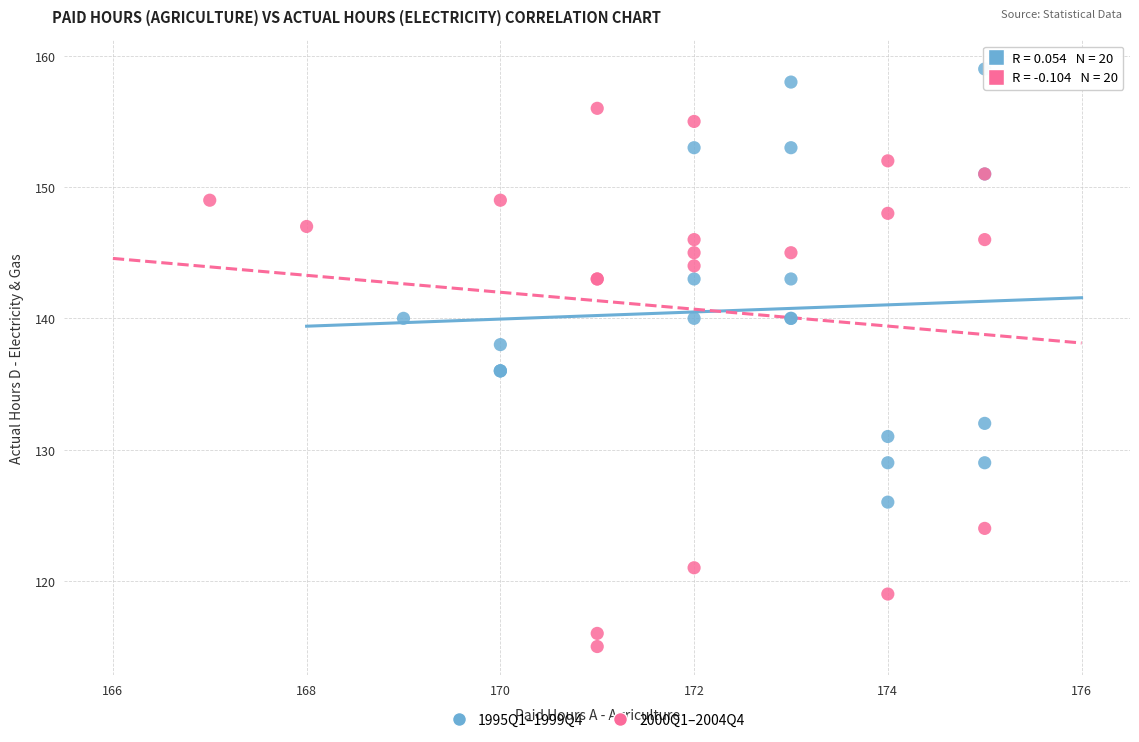

Which series has the widest spread of Y values?

2000Q1–2004Q4